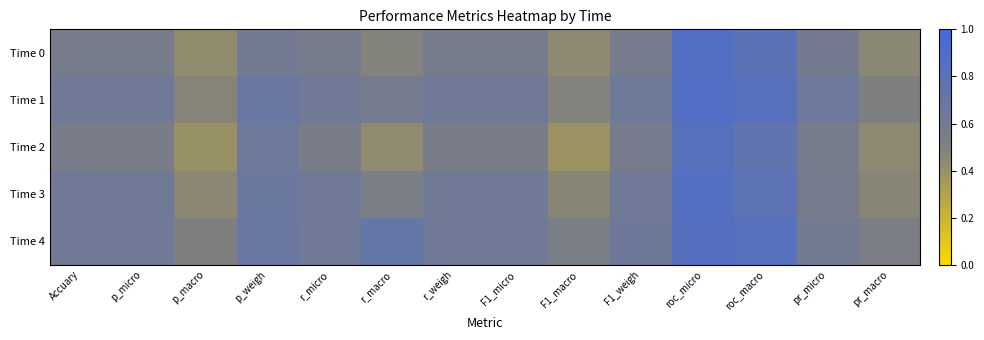

At which category is the sum across all series the highest?

roc_micro